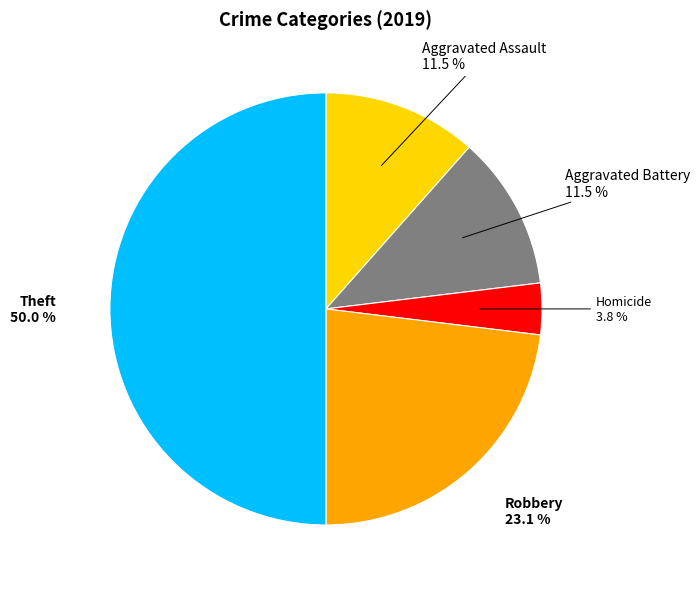

Which has a higher value, Aggravated Battery or Homicide?

Aggravated Battery